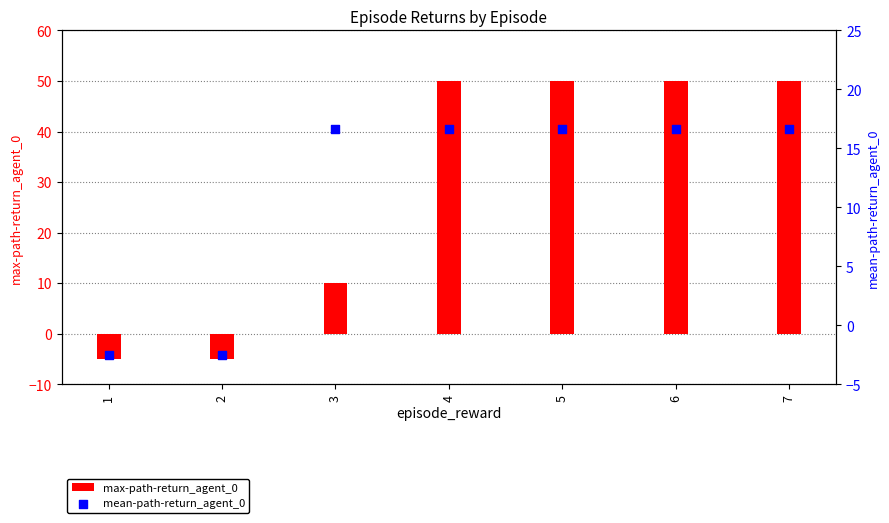

Which series has the widest spread of Y values?

max-path-return_agent_0